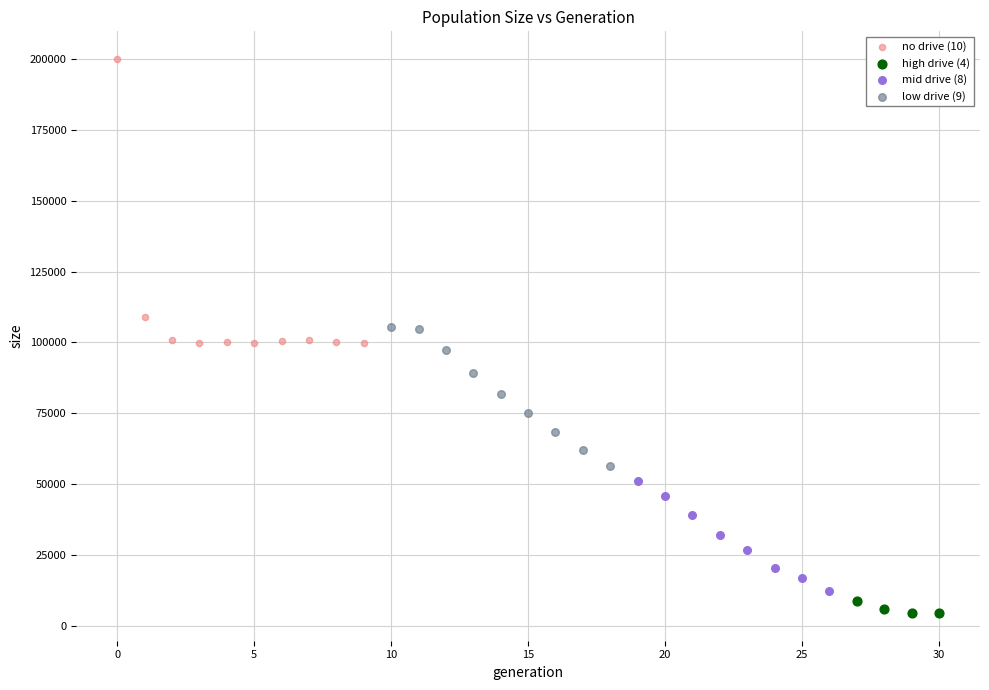

Which series has the largest Y range (max minus min)?

no drive (10)